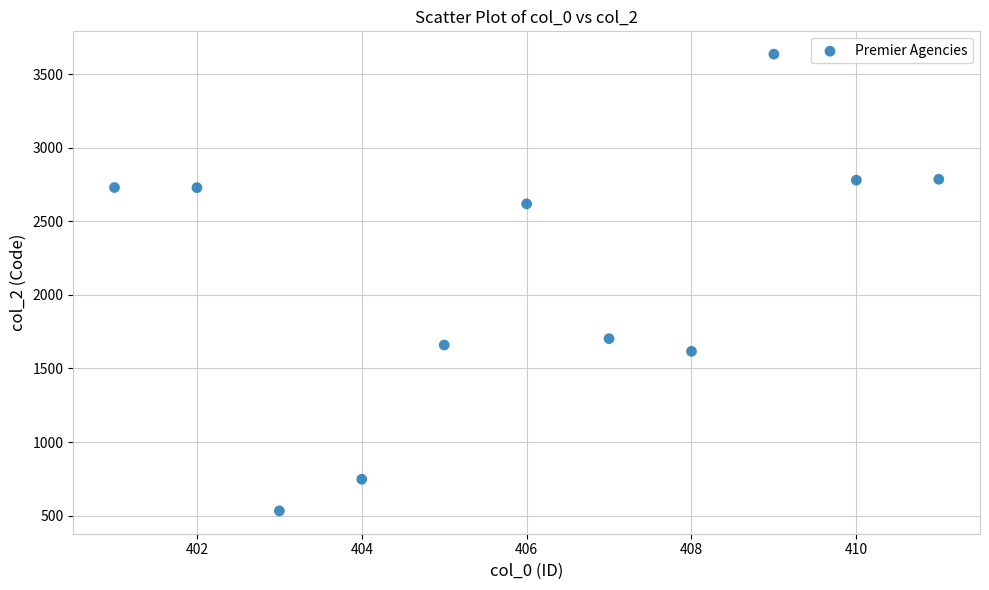

What Y value in the scatter plot is closest to 2083?

1702